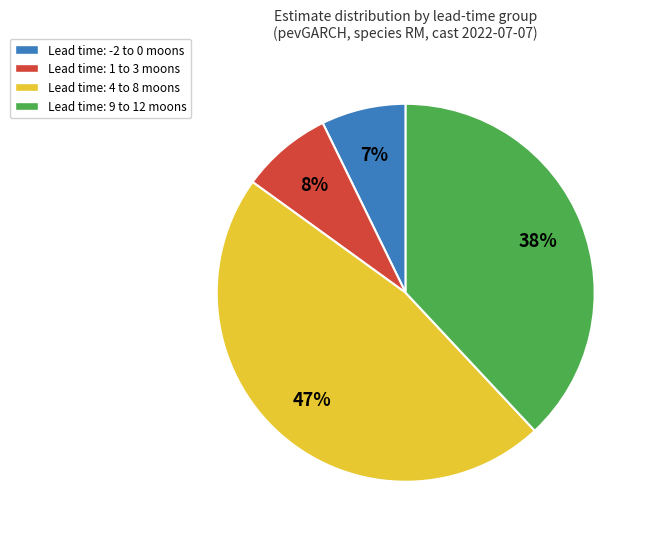

Is there any slice that represents more than half of the pie?

No